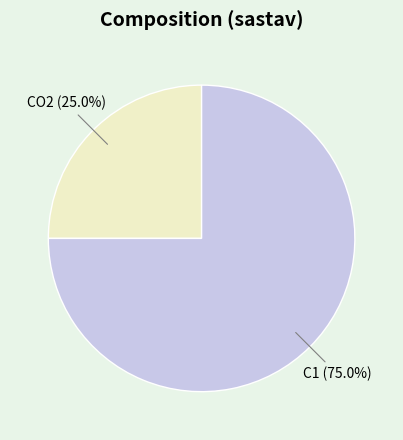

Which category has the smallest portion of the pie?

CO2